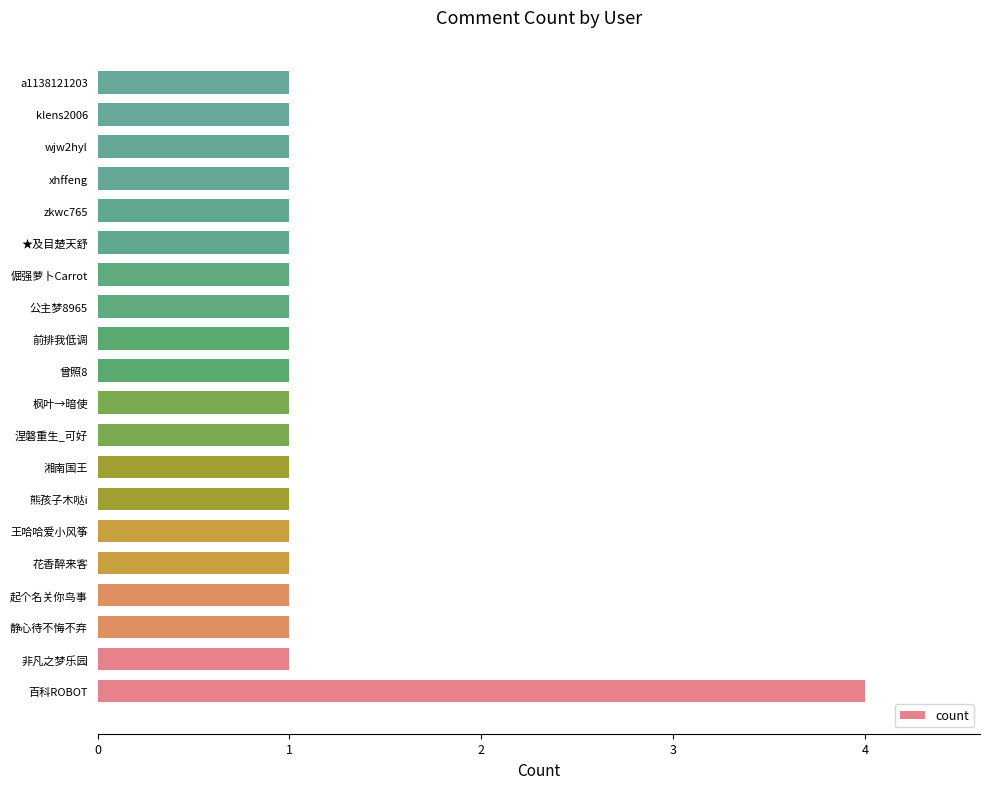

The value at klens2006 is 1. True or false?

True